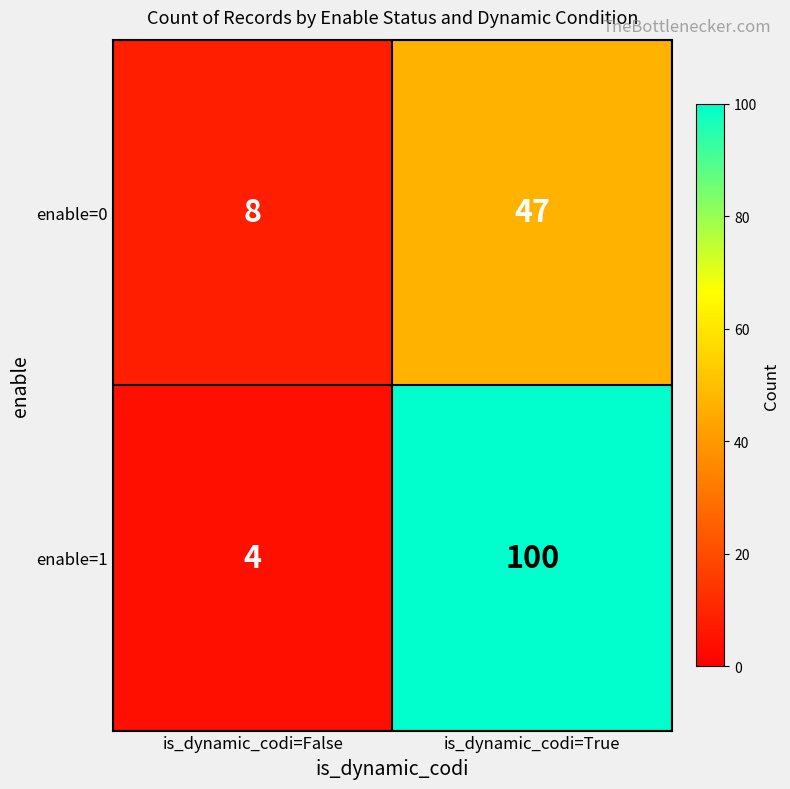

Reading right to left, transcribe all the data shown in this chart.

enable=0: 47	8
enable=1: 100	4